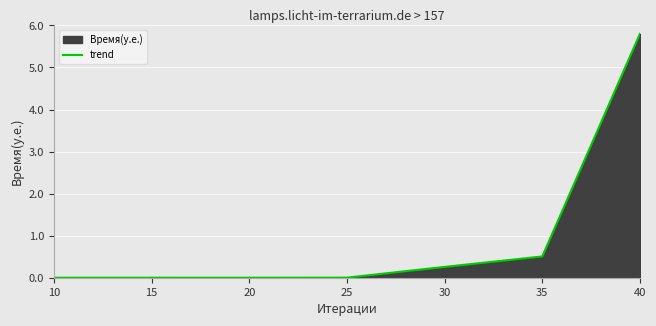

True or false: there are more than 1 points higher than both neighbors.

False